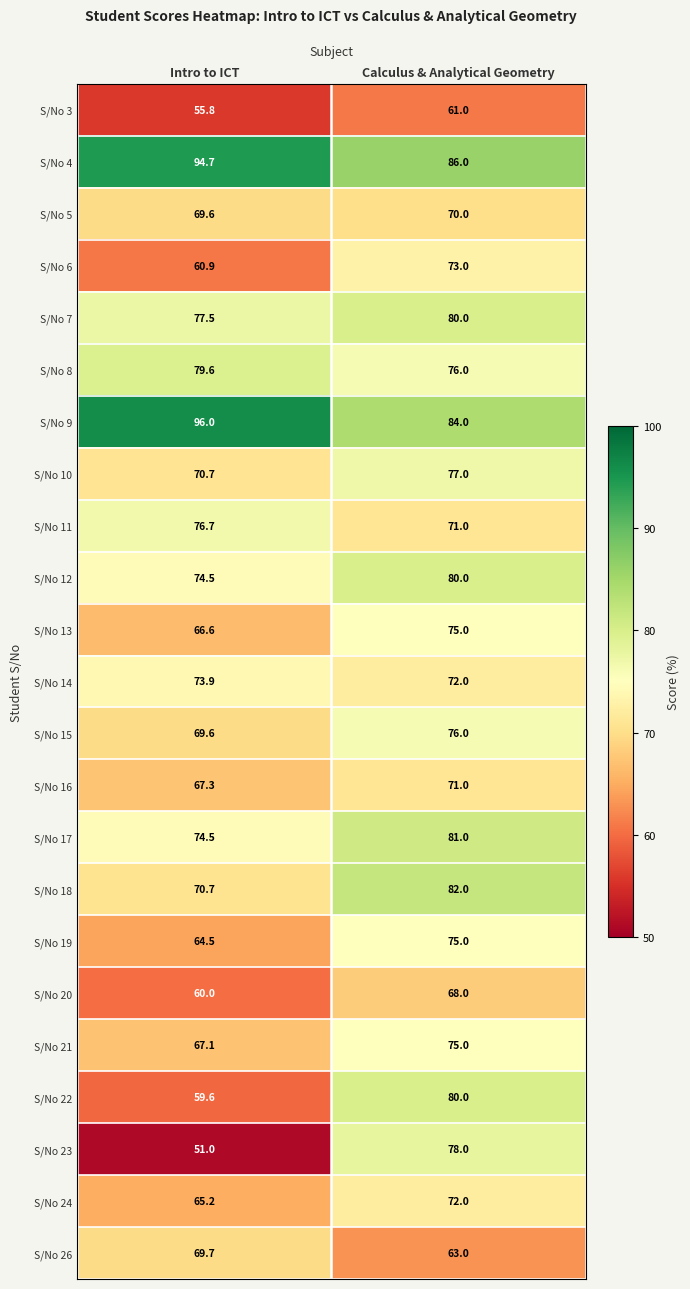

What is the minimum value for S/No 22?

59.6